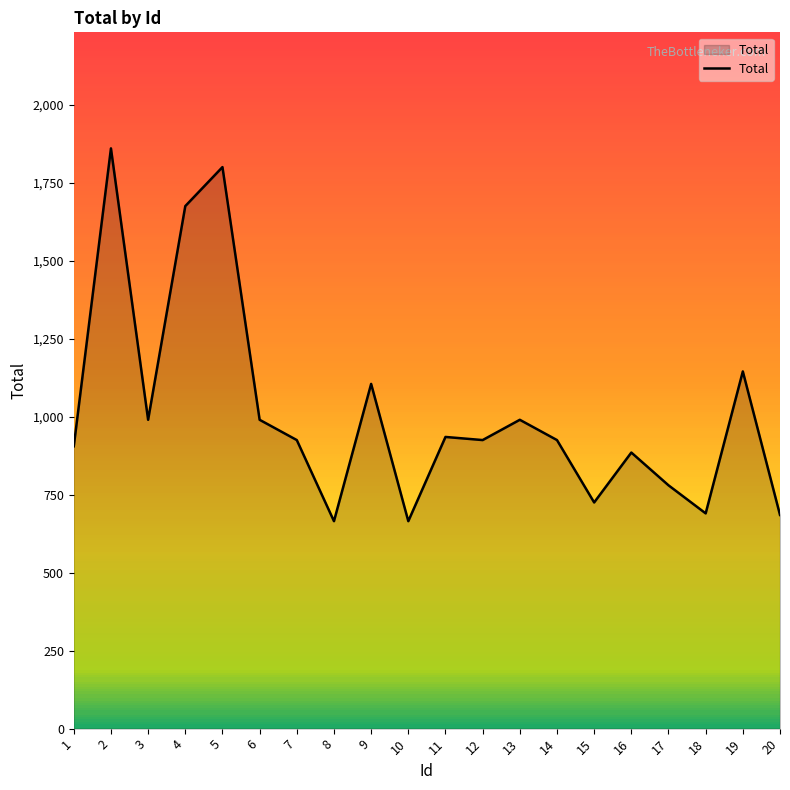

Is it true that the value at 10 is 179?

False